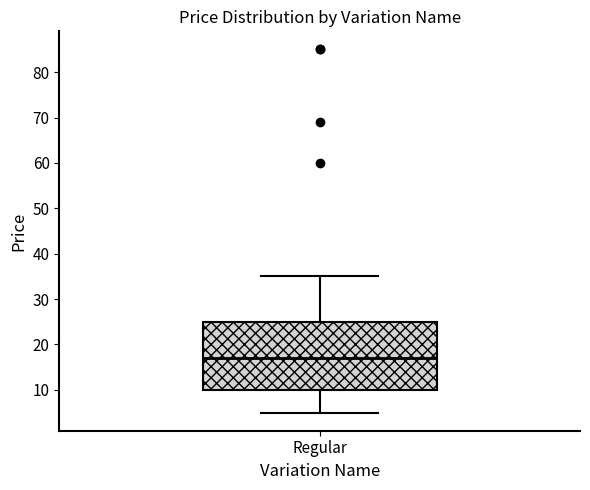

Where does the median line of the box for Regular sit on the y-axis? The values are not printed on the chart, so give them approximately, as read against the axis.

17